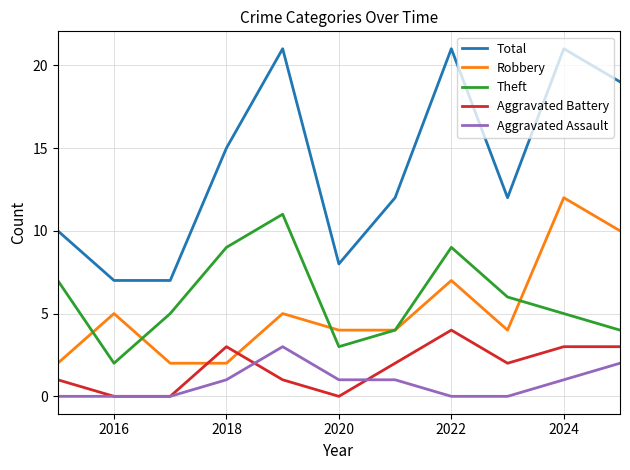

True or false: Total and Aggravated Battery intersect in this chart.

False